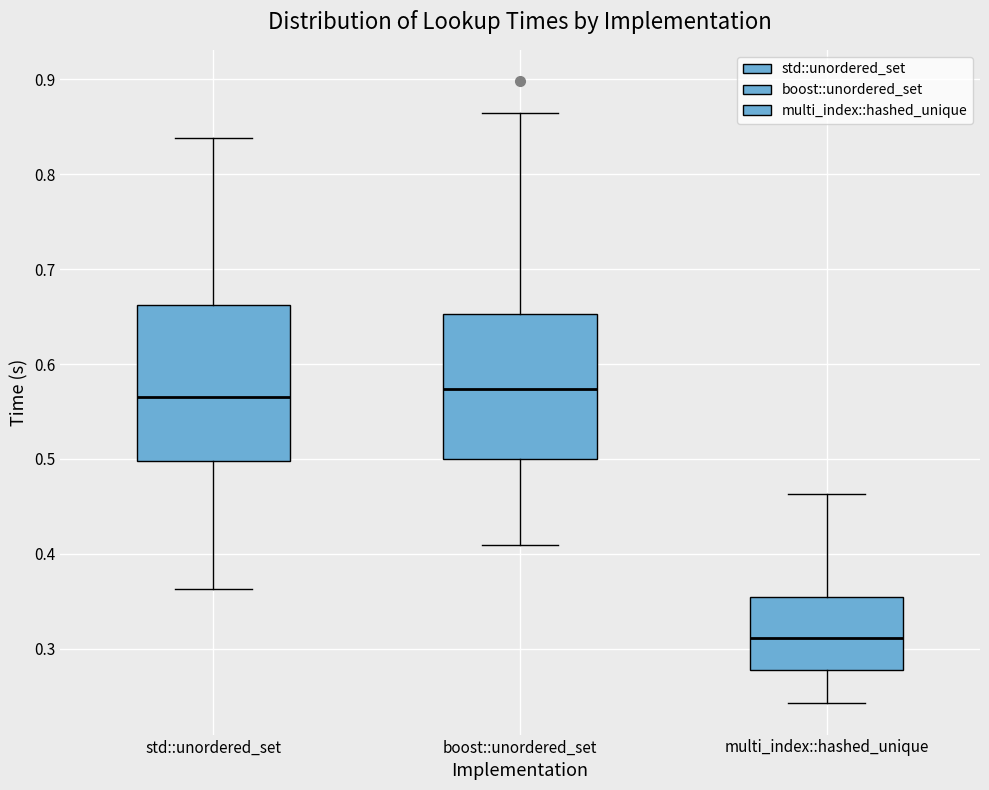

Reading left to right, transcribe this box plot: for each box, give where its median line is, the range the box spans, and where its two whiskers end, as read against the y-axis. The values are not printed on the chart, so give them approximately, as read against the axis.

std::unordered_set: median 0.57, box 0.50 to 0.66, whiskers 0.36 to 0.84
boost::unordered_set: median 0.57, box 0.50 to 0.65, whiskers 0.41 to 0.86
multi_index::hashed_unique: median 0.31, box 0.28 to 0.35, whiskers 0.24 to 0.46